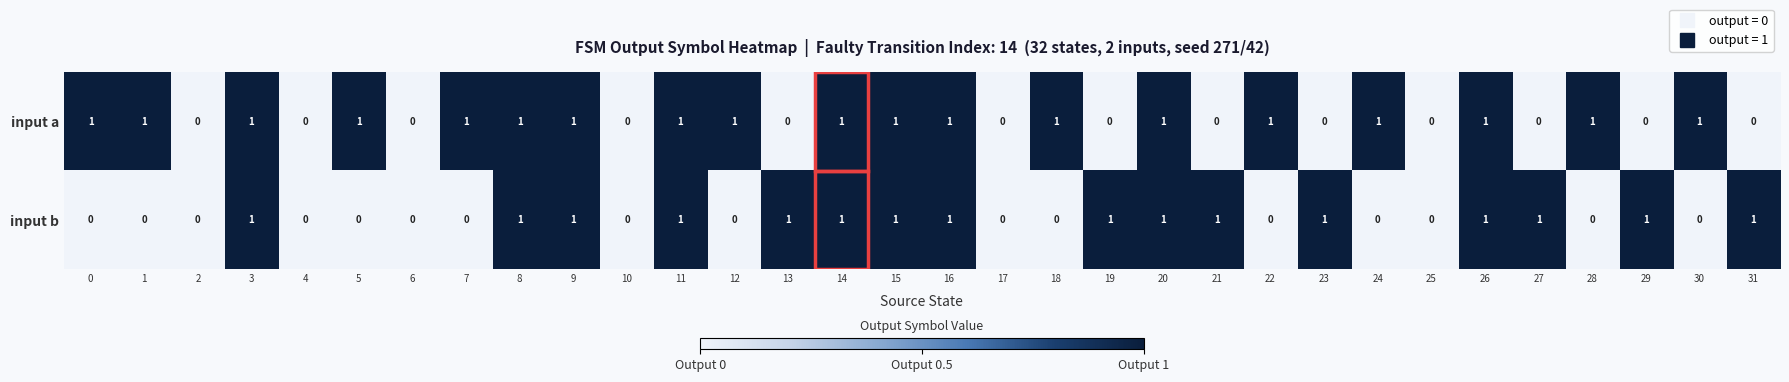

What is the sum of all input b values?

16